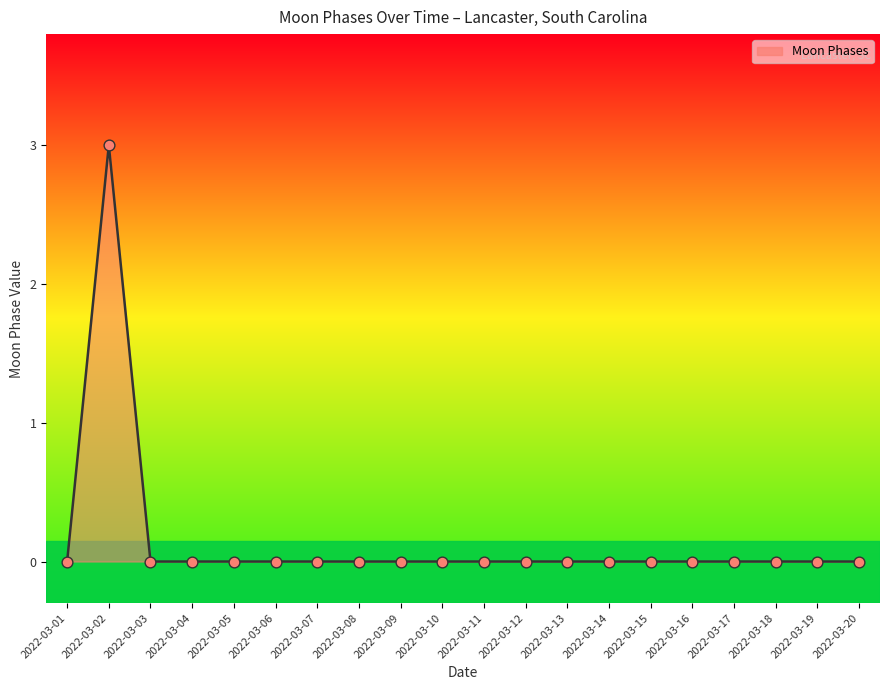

What is the difference between the maximum and minimum values?

3